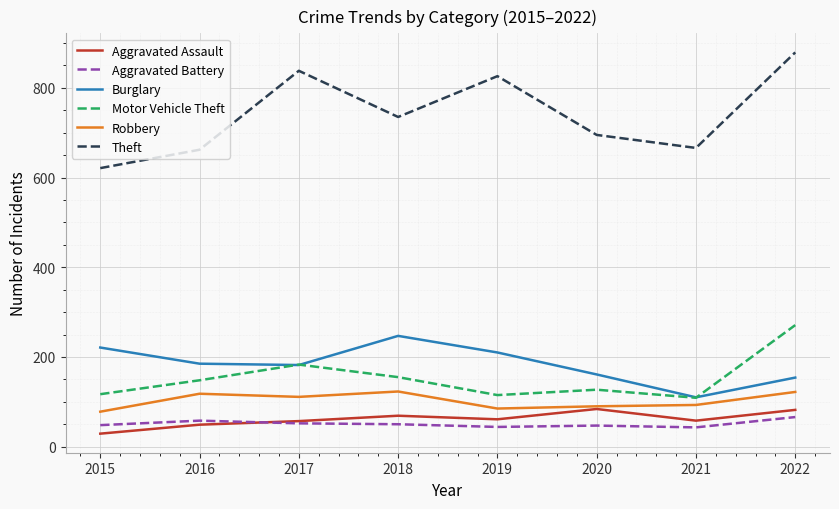

At which category is the sum across all series the highest?

2022